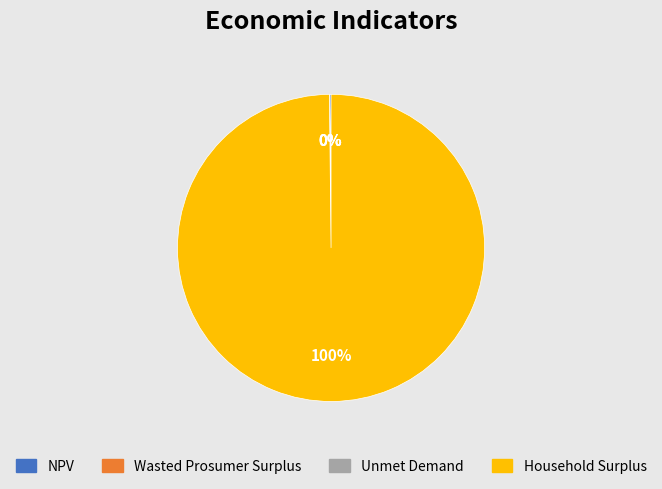

Does any single category account for the majority?

Yes